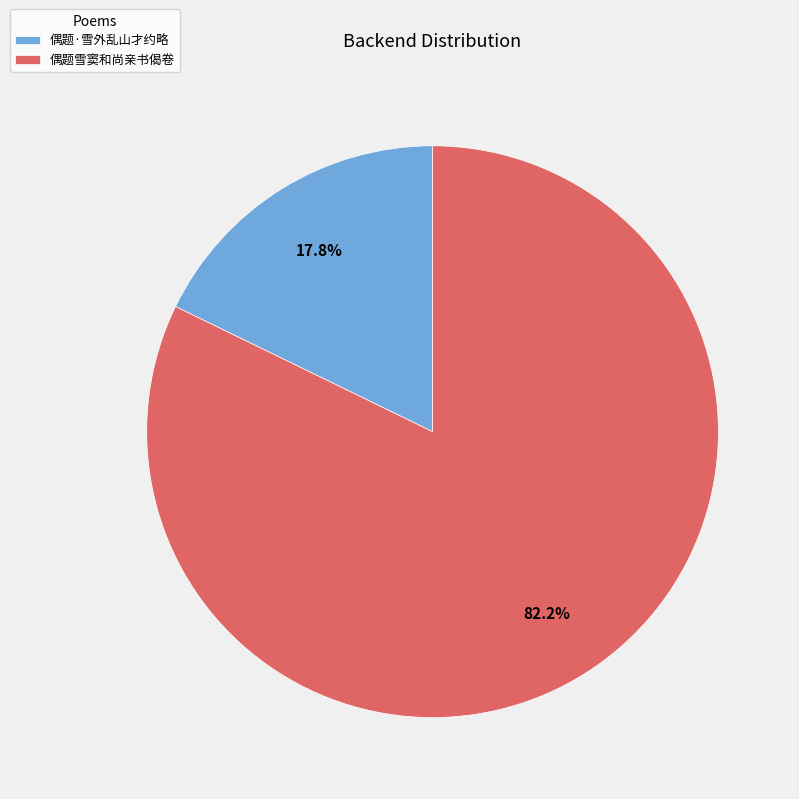

Approximately how many times larger is the value at 偶题雪窦和尚亲书偈卷 compared to 偶题·雪外乱山才约略?

4.6